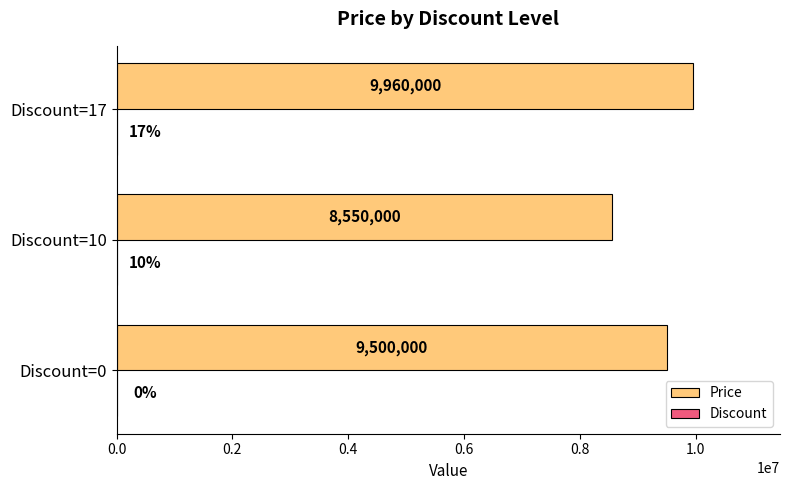

What is the greatest value displayed?

9960000